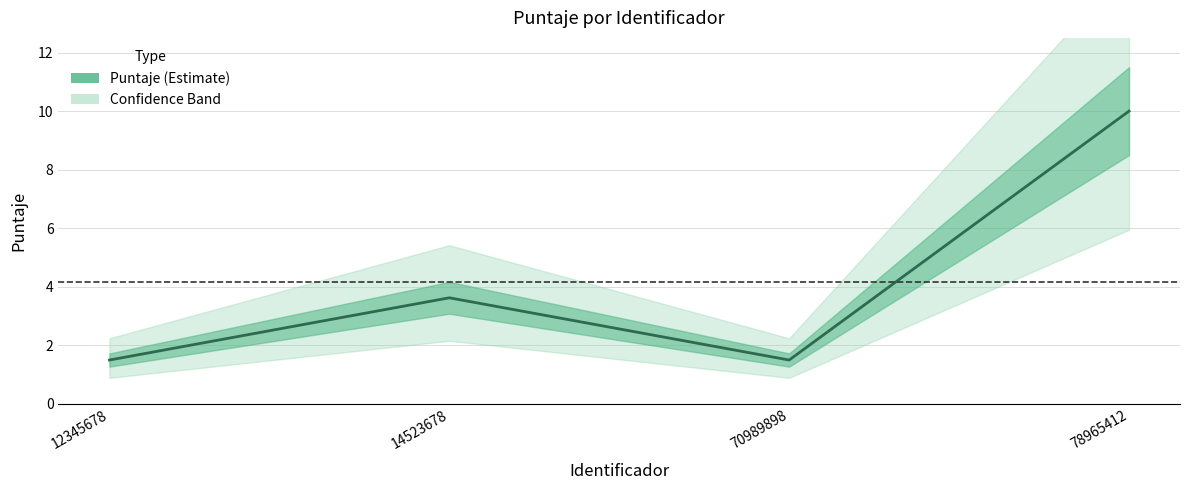

Approximately how many times larger is the value at 70989898 compared to 78965412?

0.1